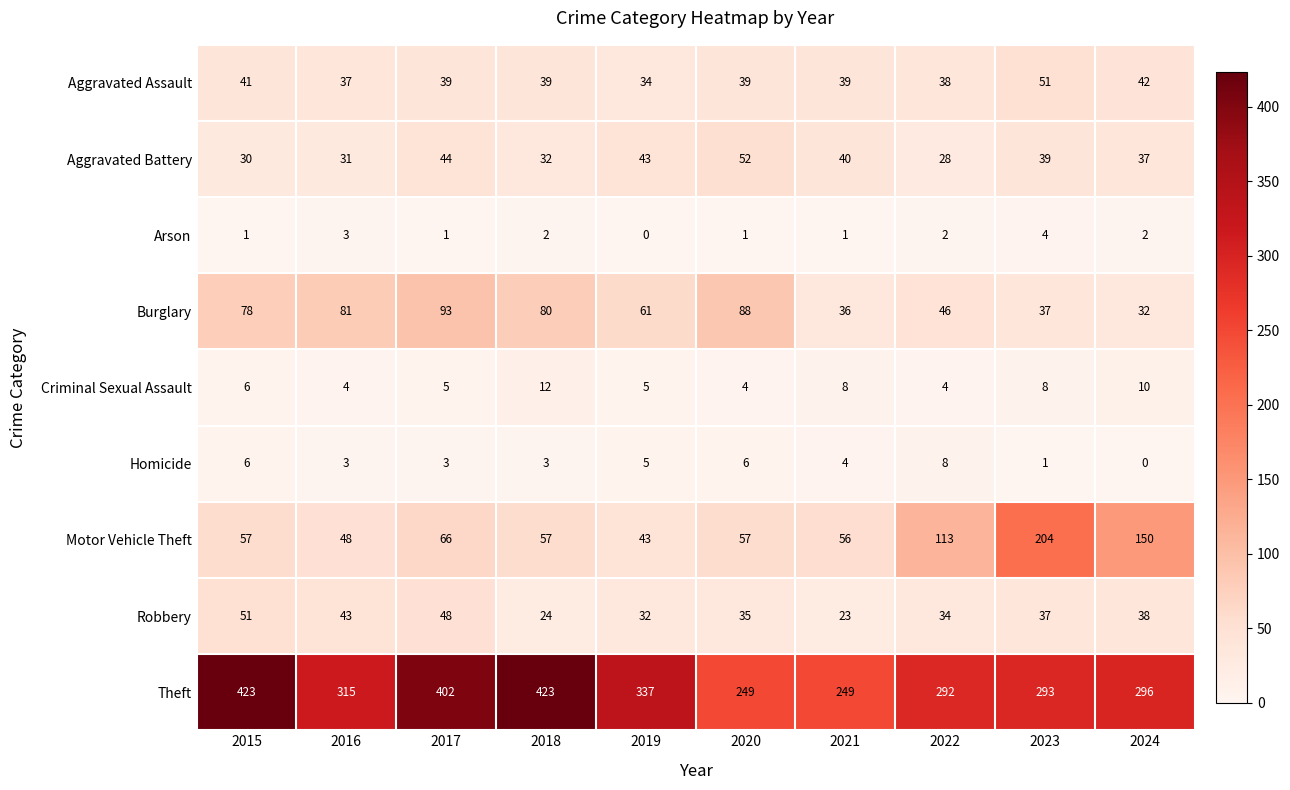

The value of Robbery at 2017 is 29. True or false?

False